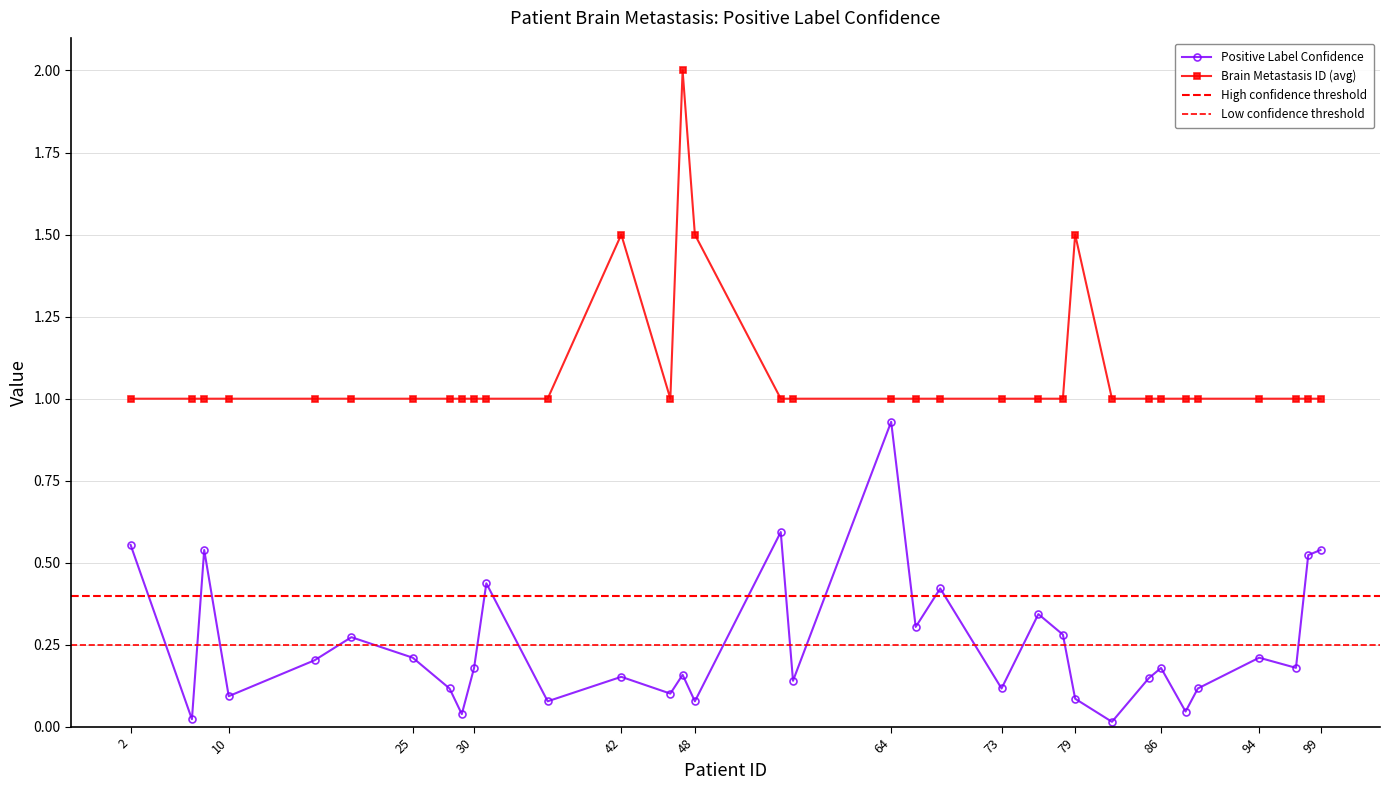

True or false: Brain Metastasis ID (avg) has more than 2 points higher than both neighbors.

True